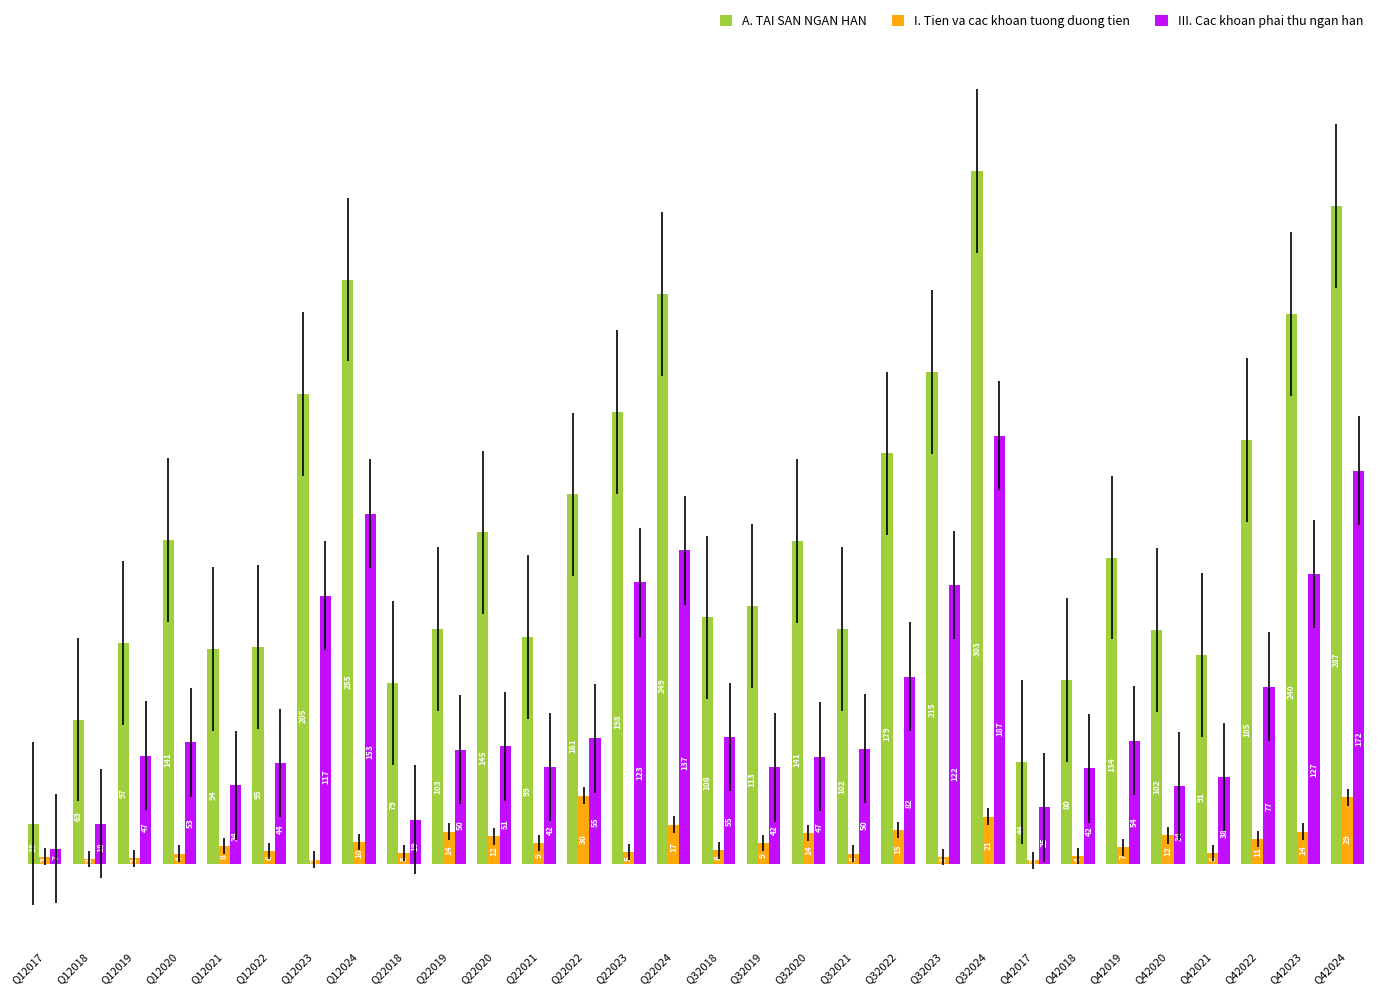

At which label does III. Cac khoan phai thu ngan han first exceed 51?

Q12020